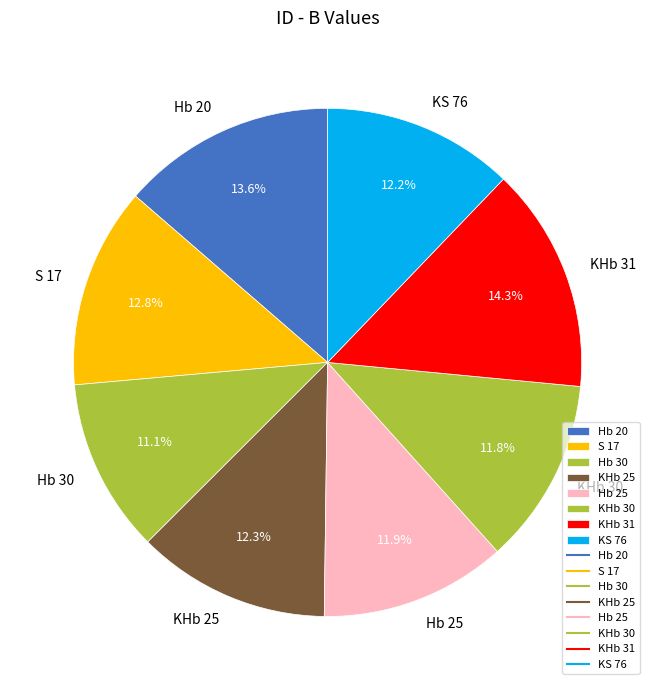

How many slices are in this pie chart?

8